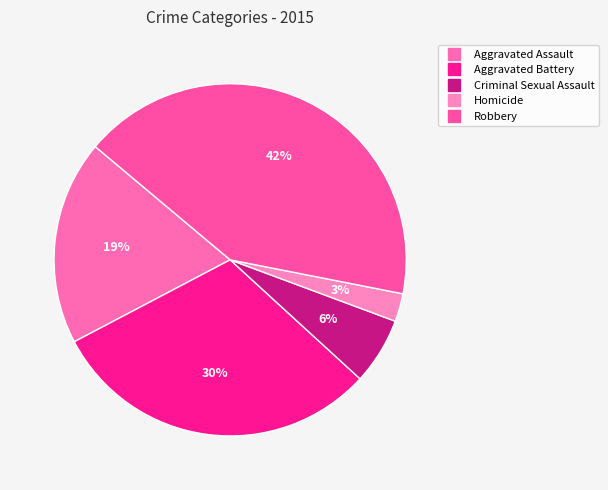

Which category has the biggest portion of the pie?

Robbery